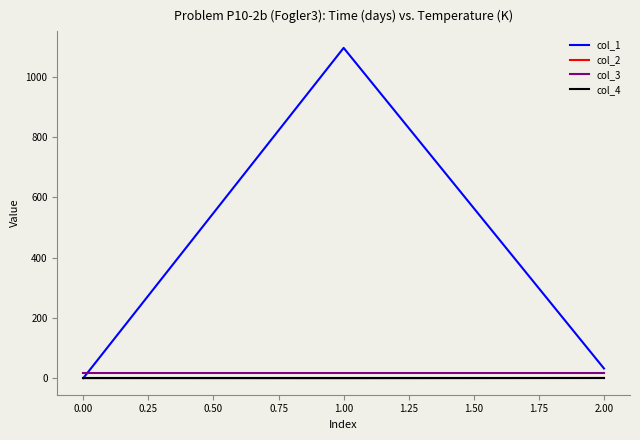

How many categories are shown in the chart?

3